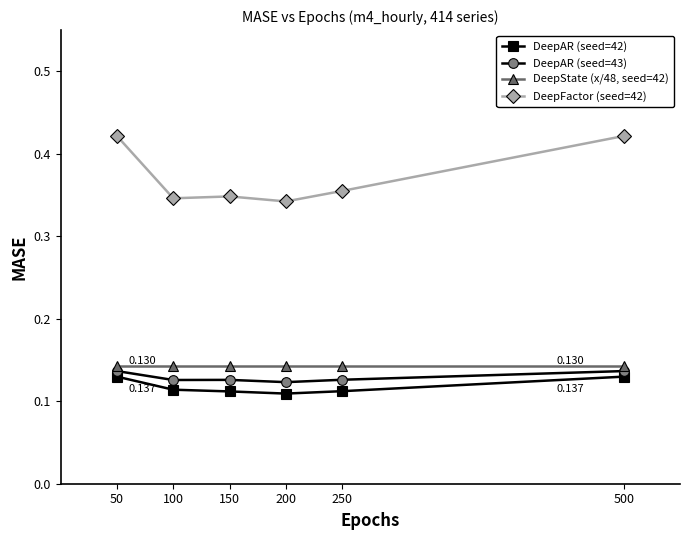

True or false: DeepAR (seed=42) has more than 2 interior local peaks.

False